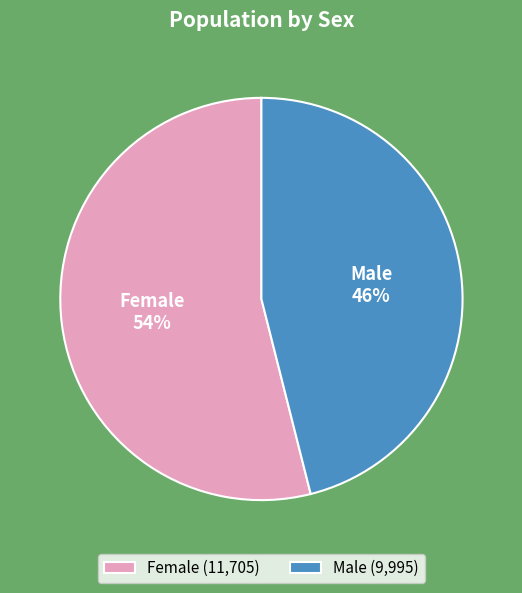

True or false: Male accounts for 61% of the total.

False